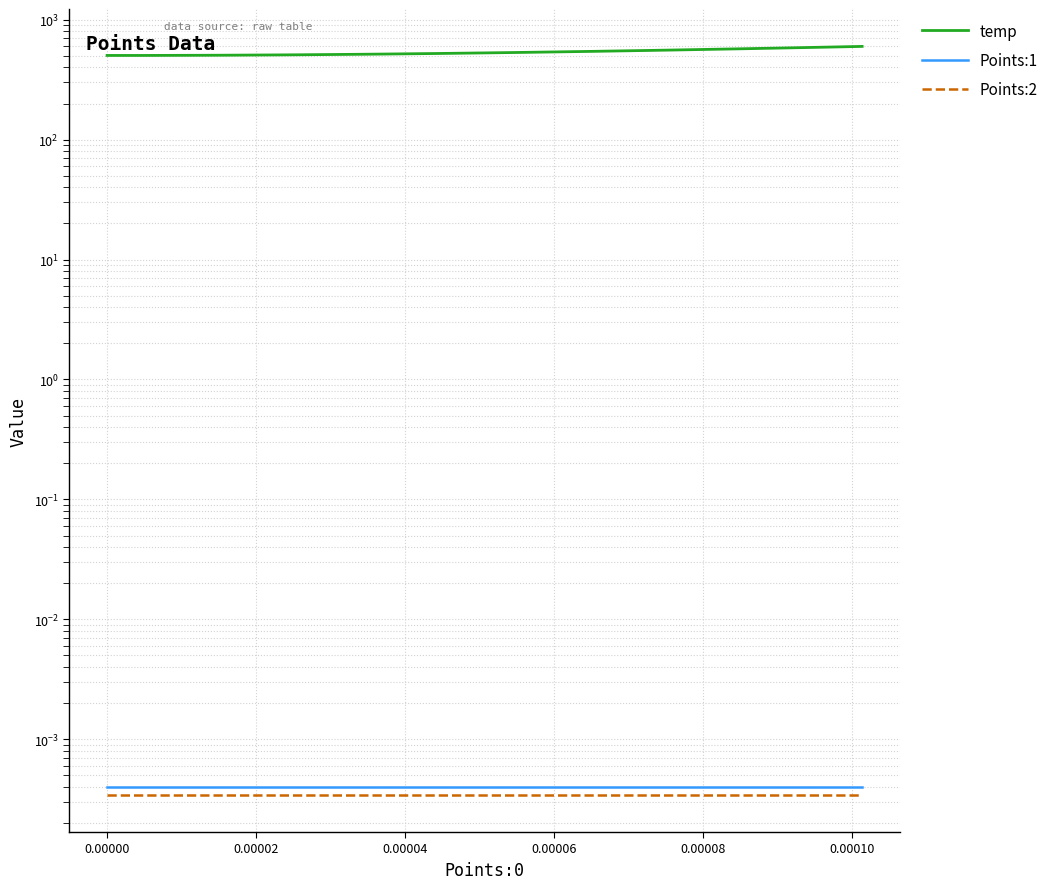

True or false: Points:2 and Points:1 intersect in this chart.

False